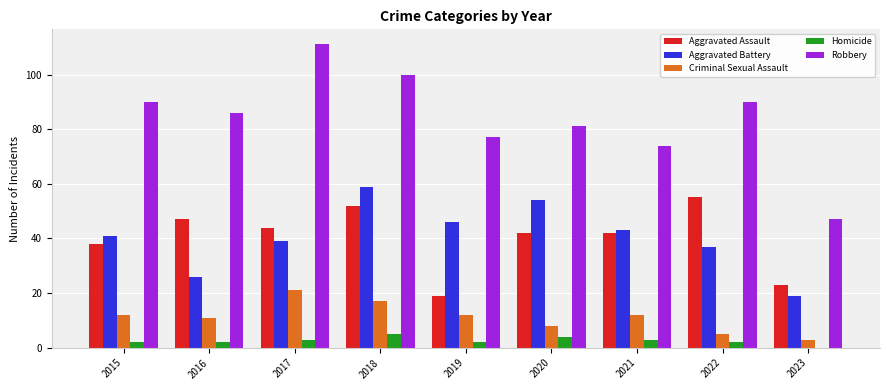

At which category is the sum across all series the highest?

2018